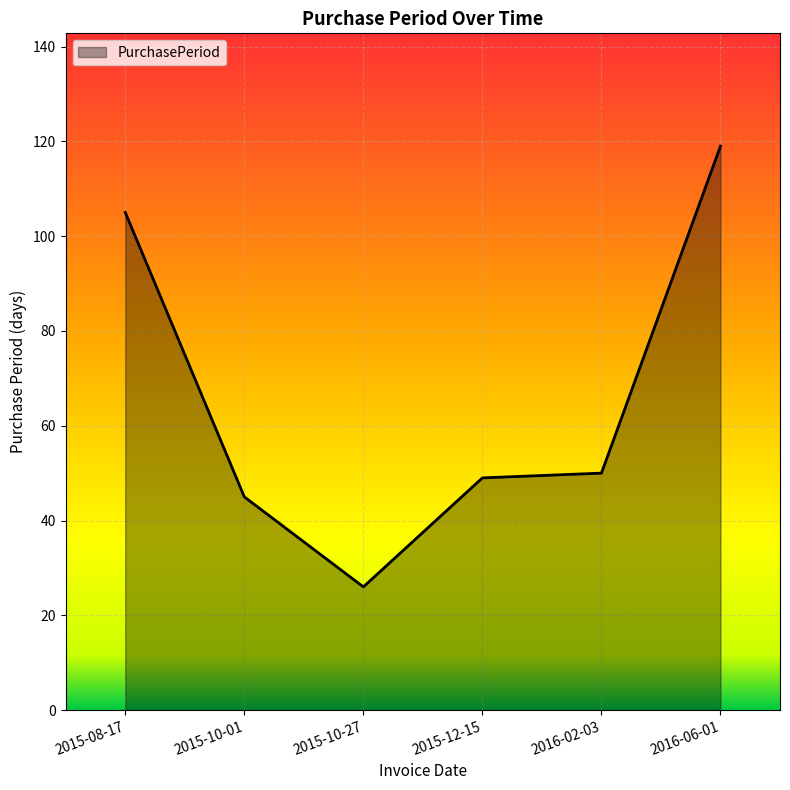

What position from the left is 2016-02-03?

5